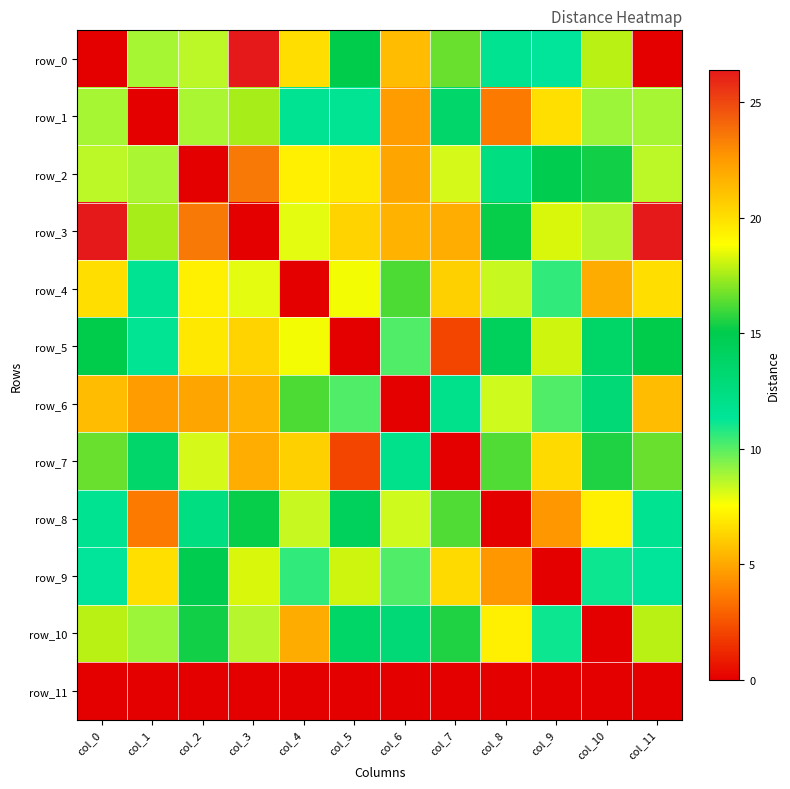

At which category is the sum across all series the highest?

col_3